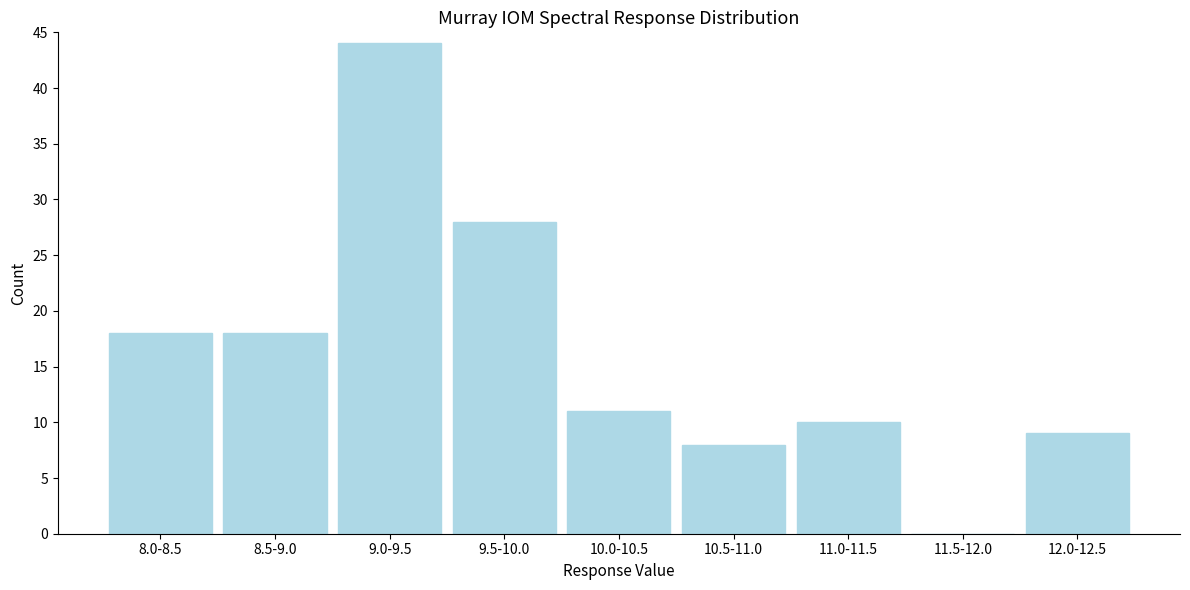

Reading left to right, extract all data points from this chart.

8.0-8.5=18	8.5-9.0=18	9.0-9.5=44	9.5-10.0=28	10.0-10.5=11	10.5-11.0=8	11.0-11.5=10	11.5-12.0=0	12.0-12.5=9